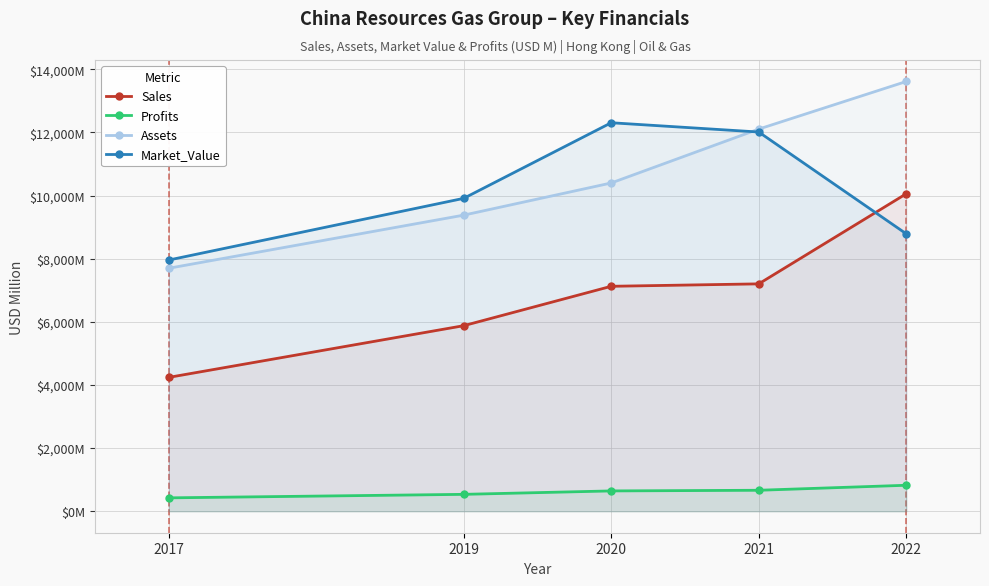

What is the difference between the maximum and minimum values in the Profits series?

399.0